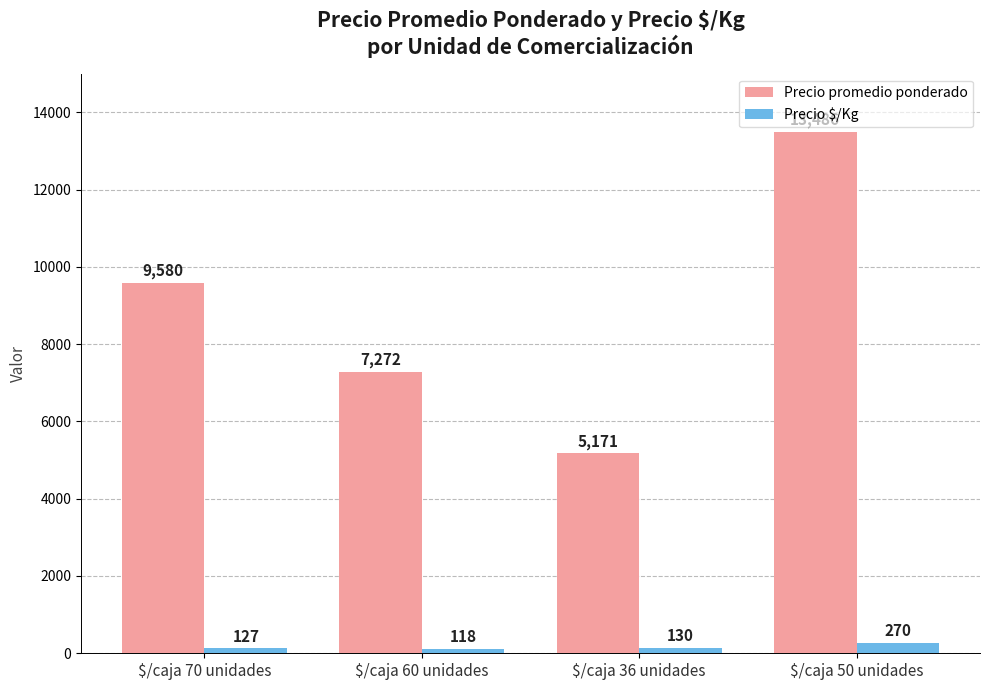

Rank the series by their maximum value, from highest to lowest.

Precio promedio ponderado, Precio $/Kg